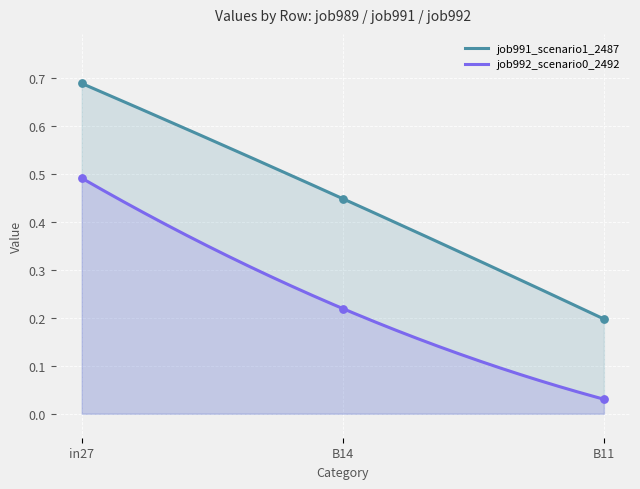

True or false: job992_scenario0_2492 and job991_scenario1_2487 intersect in this chart.

False